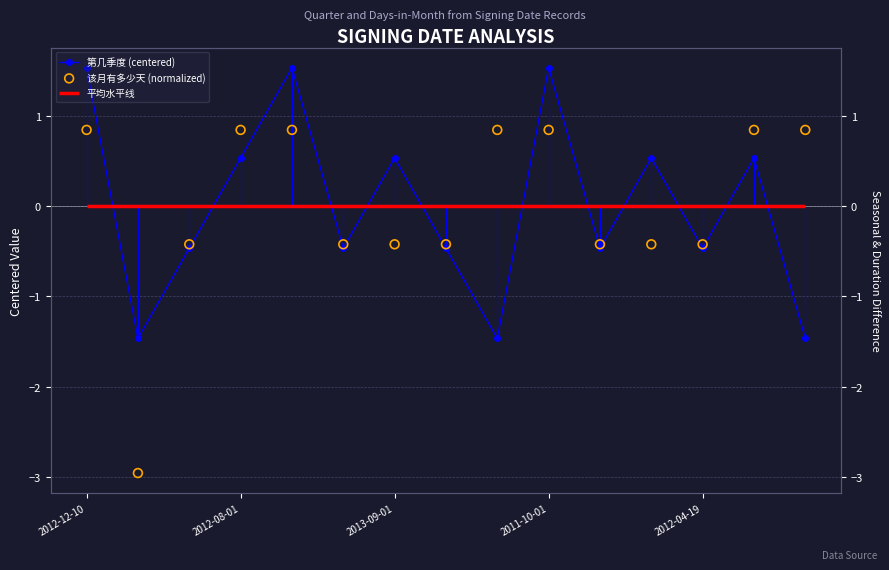

Which series reaches the maximum Y coordinate?

第几季度 (centered)